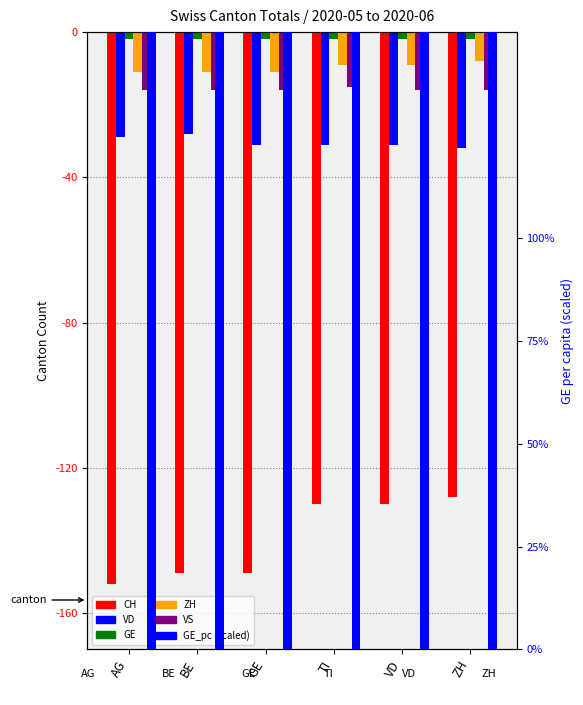

Which category has the highest value in the ZH series?

ZH